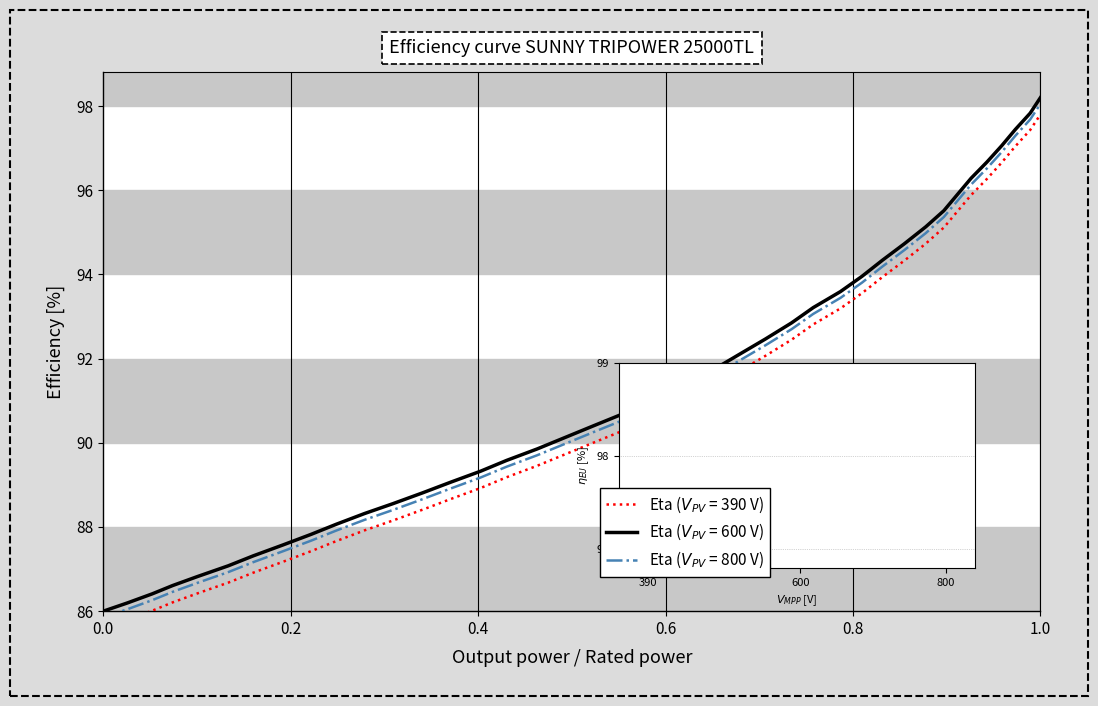

Reading left to right, what are all the values shown in this chart?

85.6	85.8	86.0	86.2	86.4	86.7	86.9	87.2	87.4	87.7	87.9	88.2	88.4	88.7	88.9	89.2	89.5	89.7	90.0	90.3	90.6	91.0	91.3	91.7	92.1	92.5	92.8	93.2	93.6	93.9	94.3	94.7	95.1	95.5	95.9	96.3	96.7	97.0	97.4	97.8